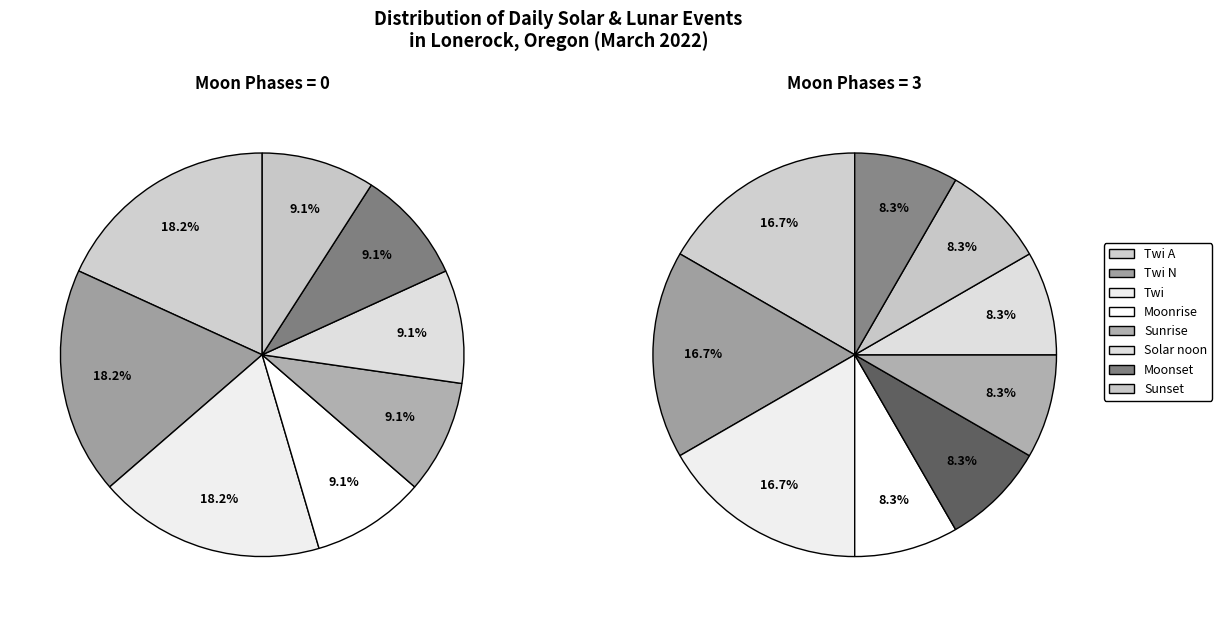

How many slices are in this pie chart?

8